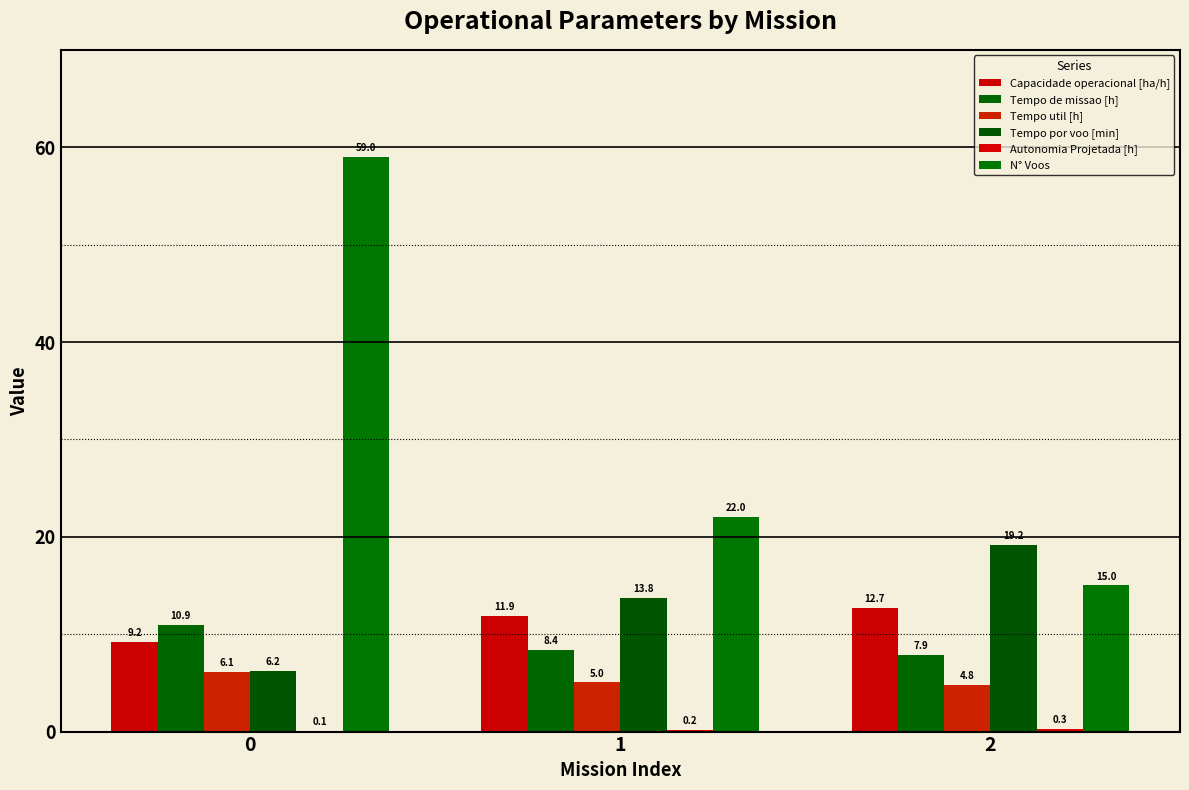

How many data points does each series have?

3